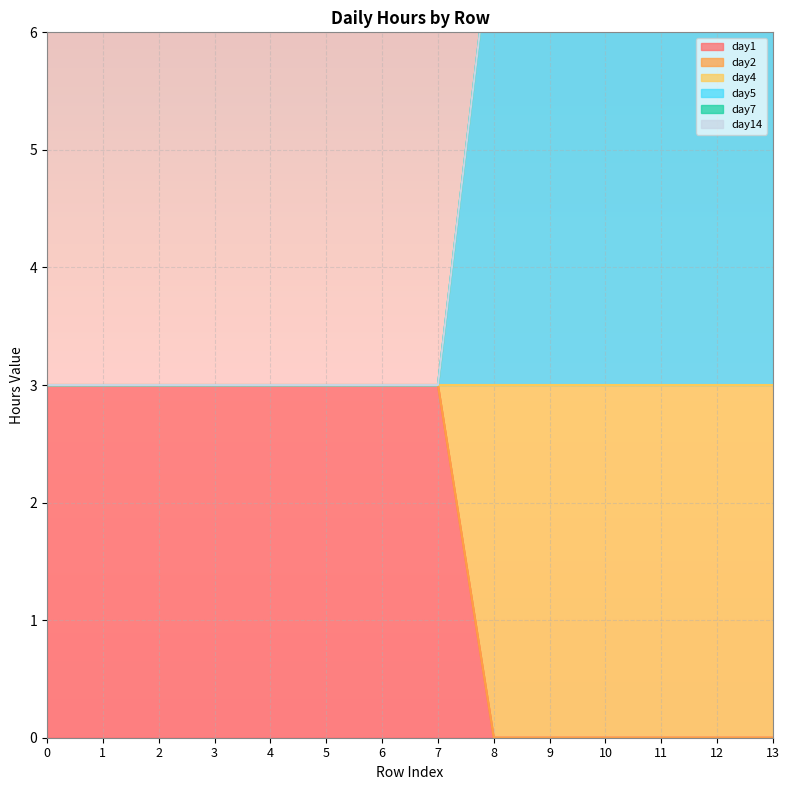

The value of day4 at 4 is 1. True or false?

False